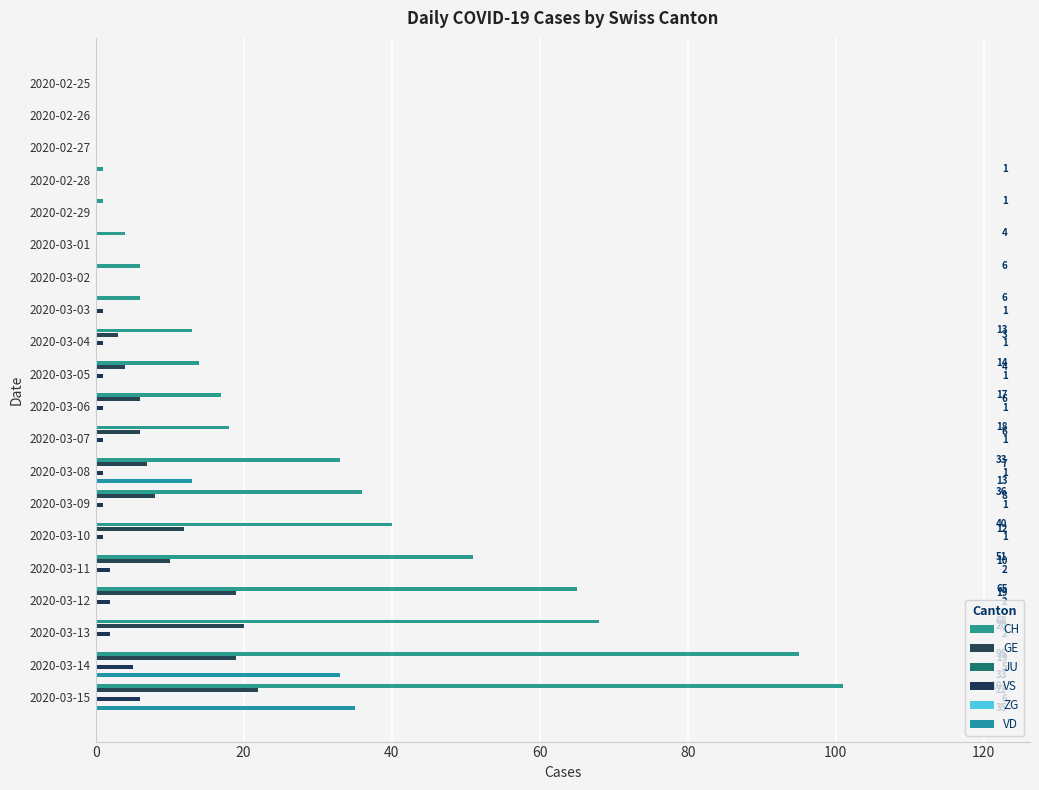

At 120, list the series in order from smallest to largest.

GE, VS, VD, JU, ZG, CH